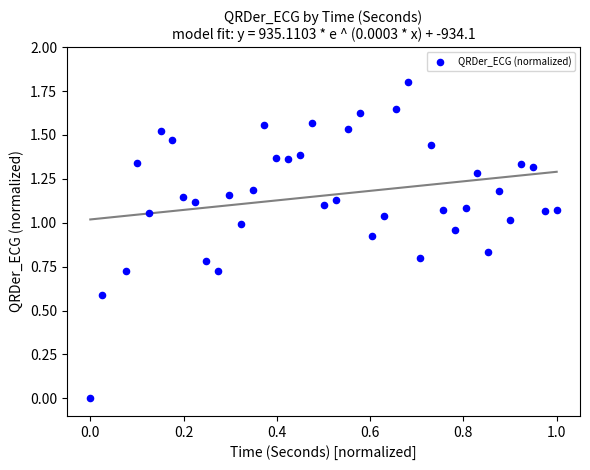

What is the range of Y values (max minus min)?

1.8